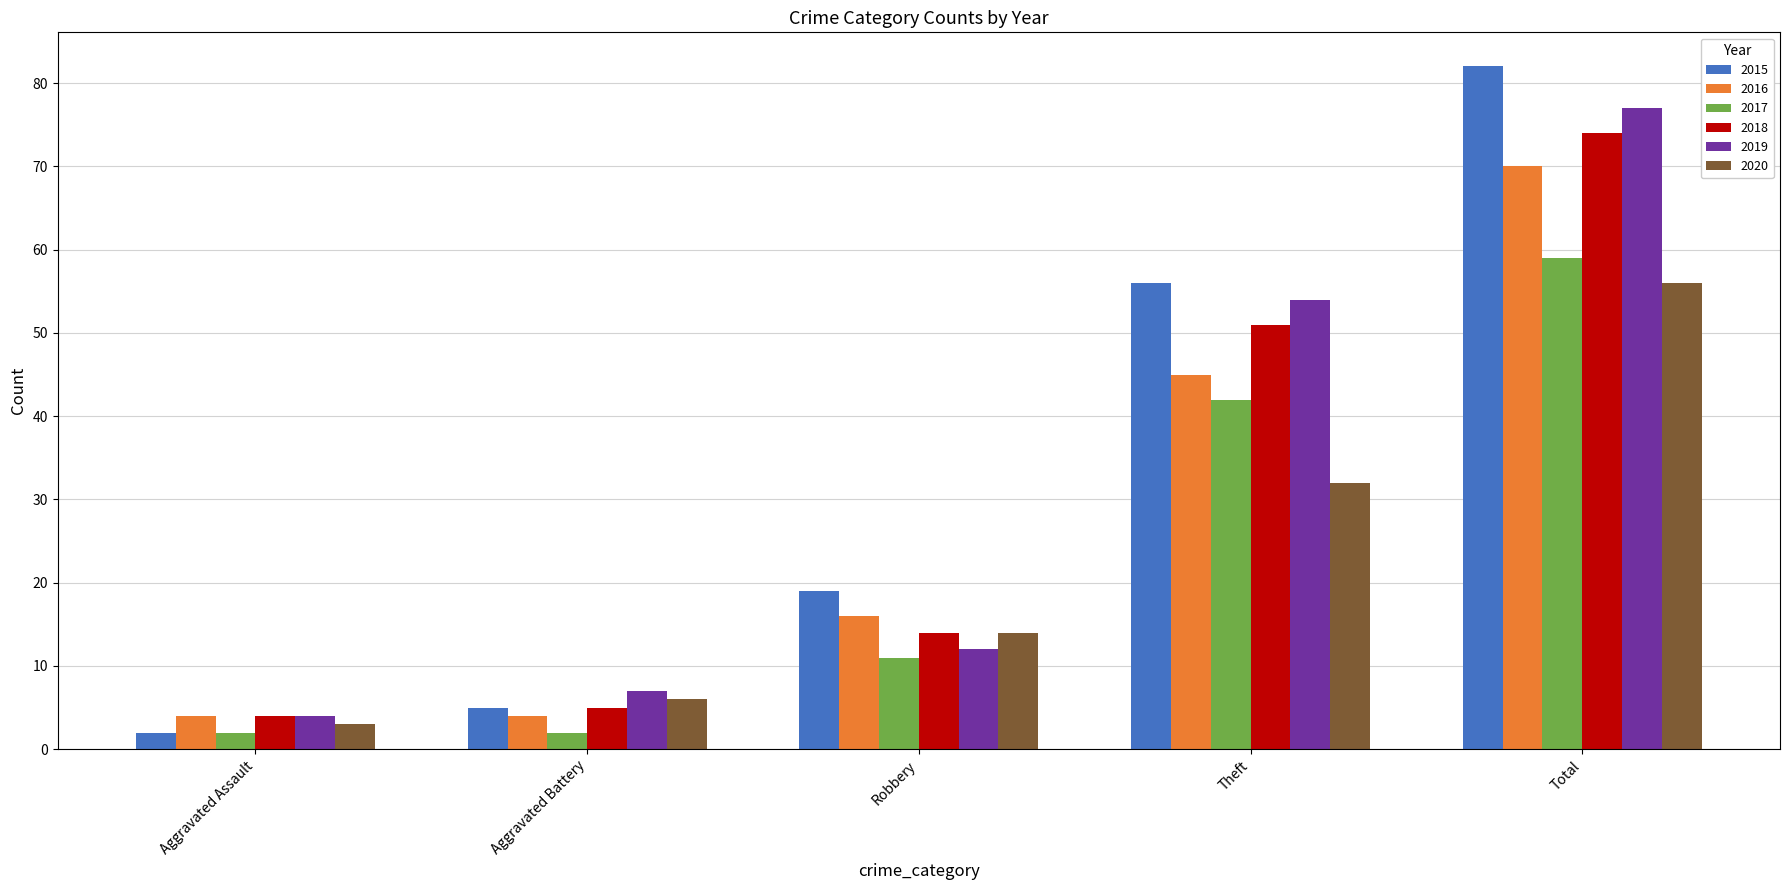

Which series has the largest range (max minus min)?

2015